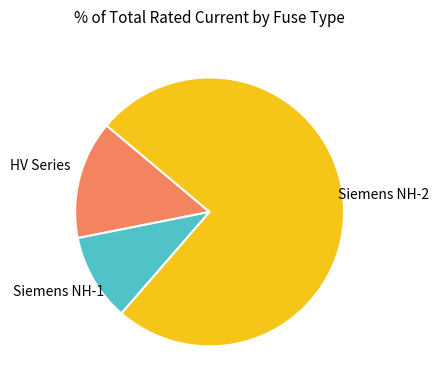

Is there a majority slice in this chart?

Yes